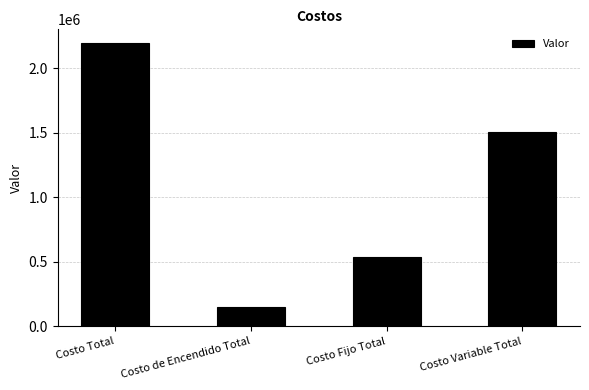

What is the value of the 3rd bar from the left?

534600.0